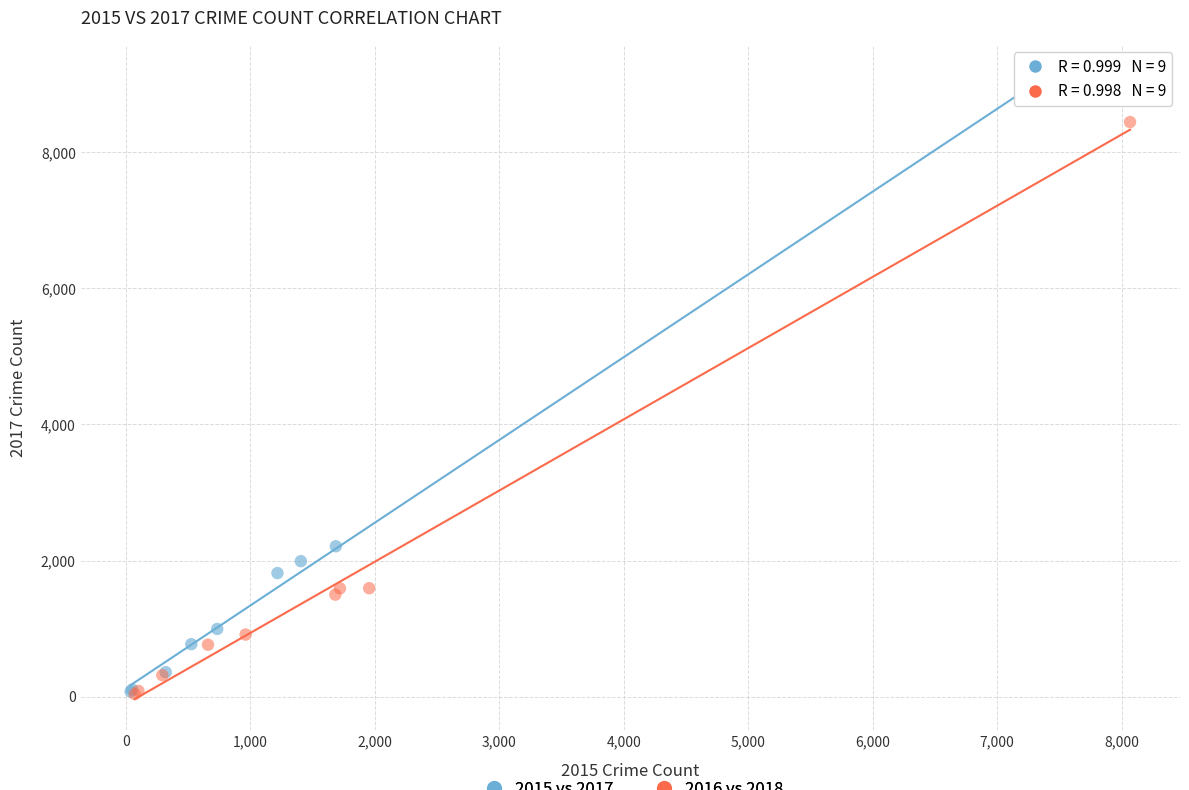

Which series has the largest Y range (max minus min)?

2015 vs 2017